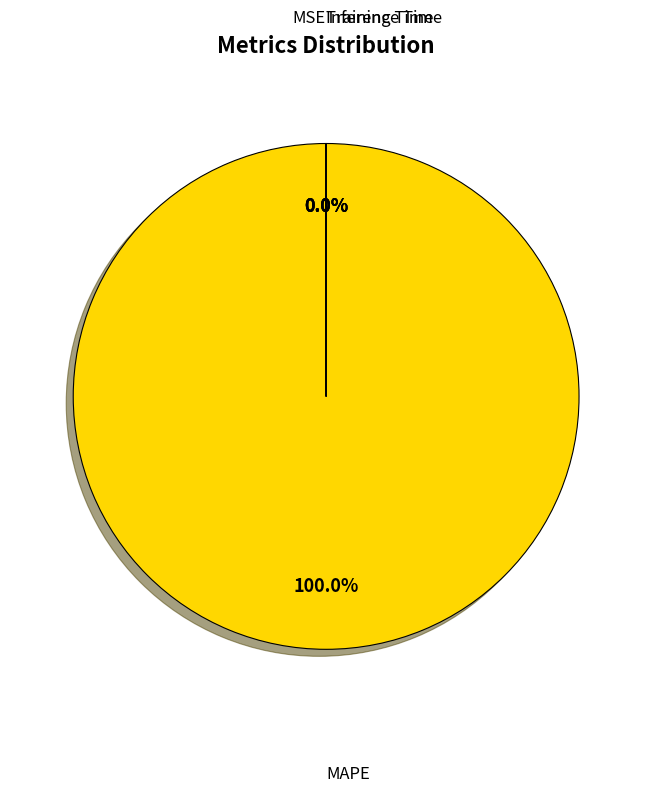

Does any single category account for the majority?

Yes